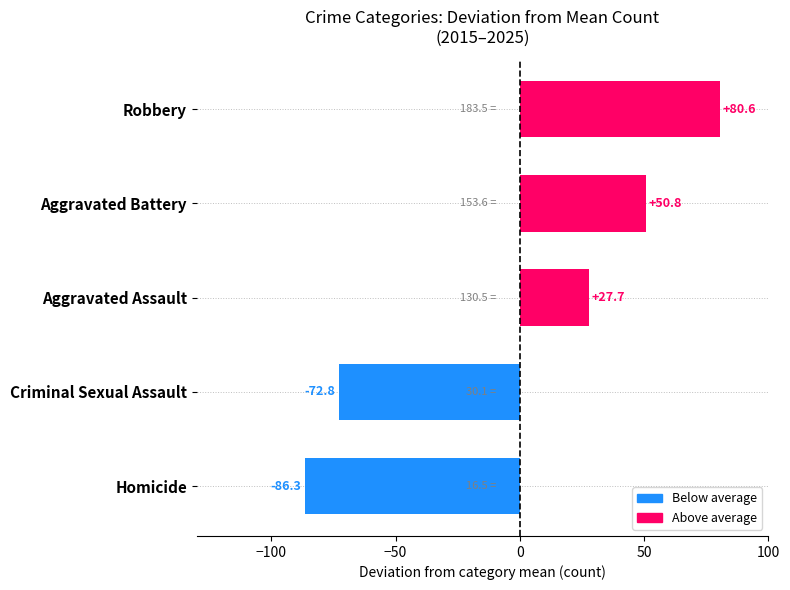

What is the sum of the values at Homicide and Robbery?

-5.7